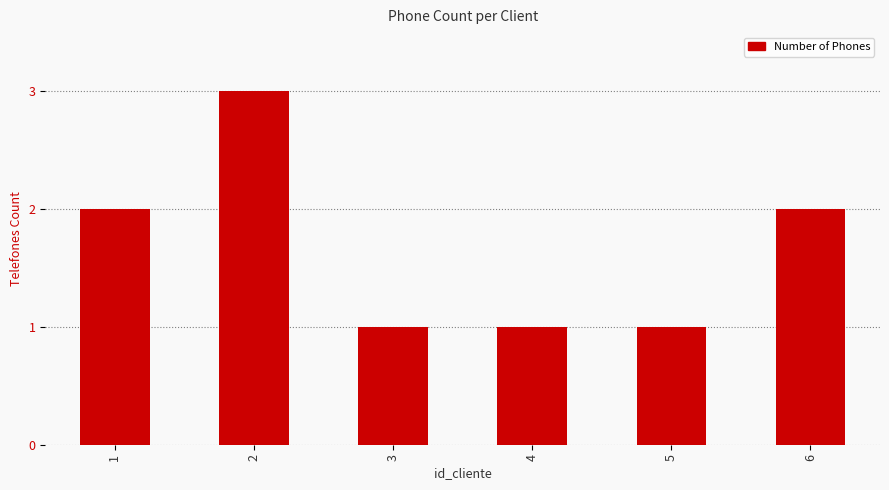

How many values are between 1 and 2?

5